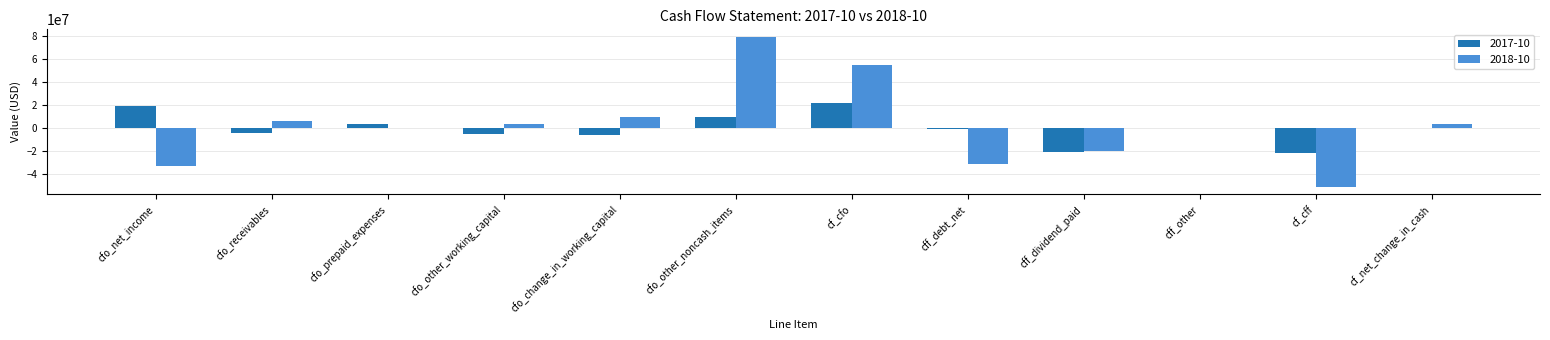

What is the maximum value shown in the chart?

78993000